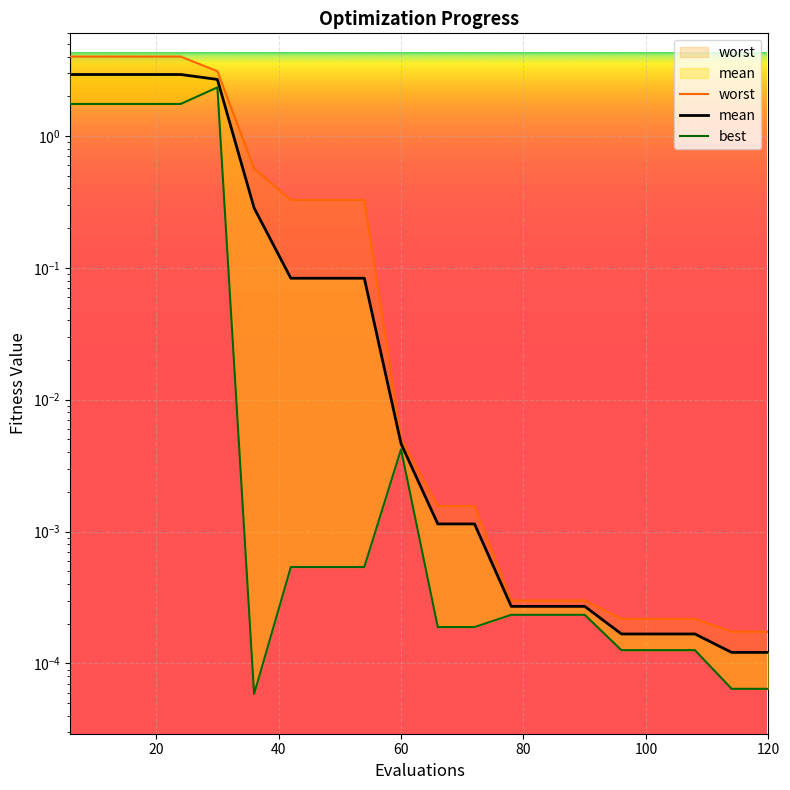

True or false: best has a value of 0.0 at 60.

True